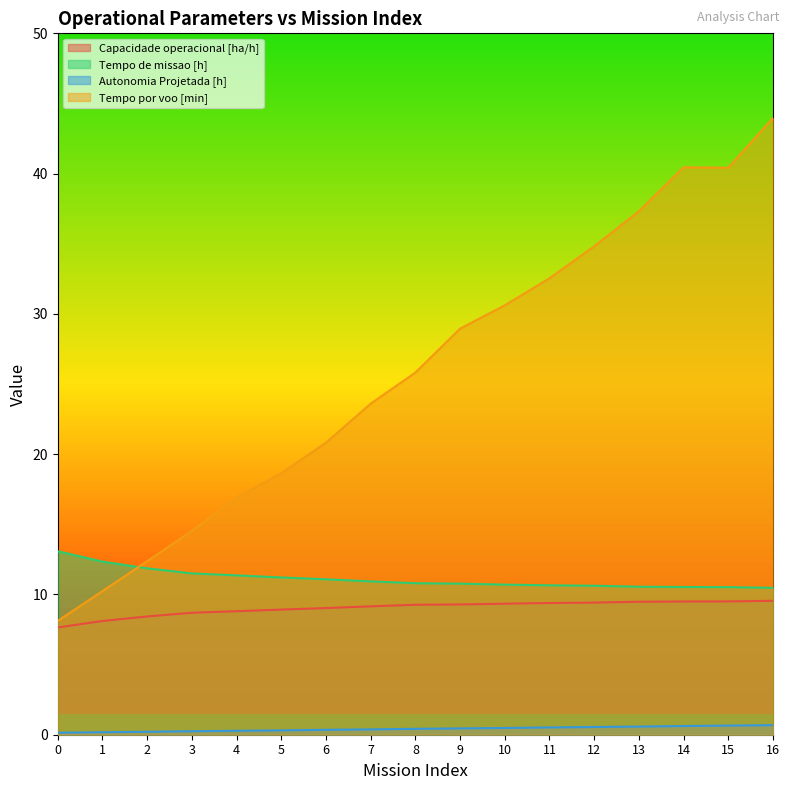

Which series changed the most between 5 and 12?

Tempo por voo [min]